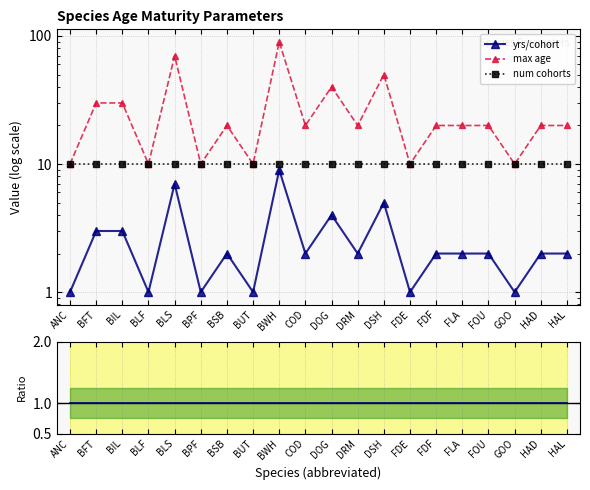

How many interior local valleys does the max age series have?

7